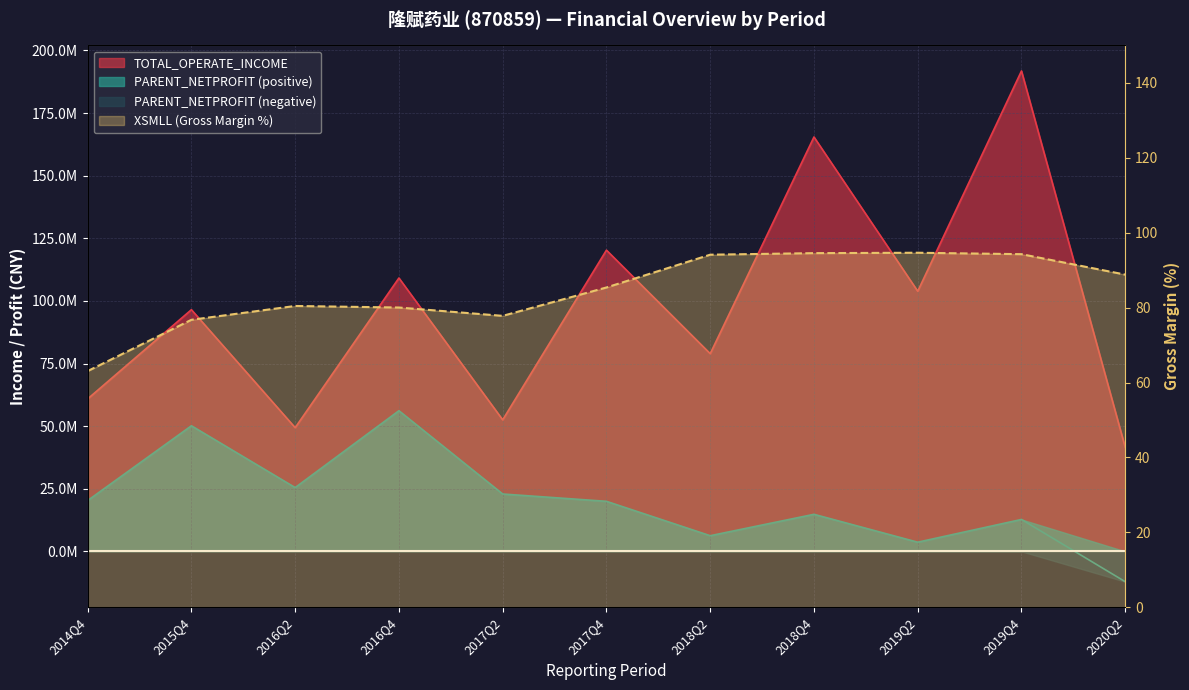

True or false: PARENT_NETPROFIT has a value of 2384632.8 at 2018Q2.

False